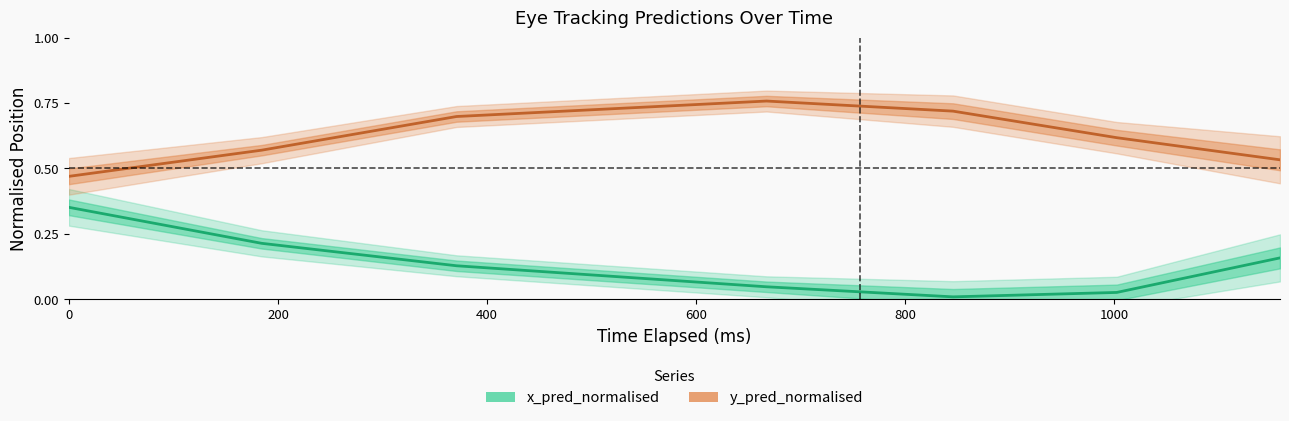

What is the difference between the maximum and second lowest values in the x_pred_normalised series?

0.3